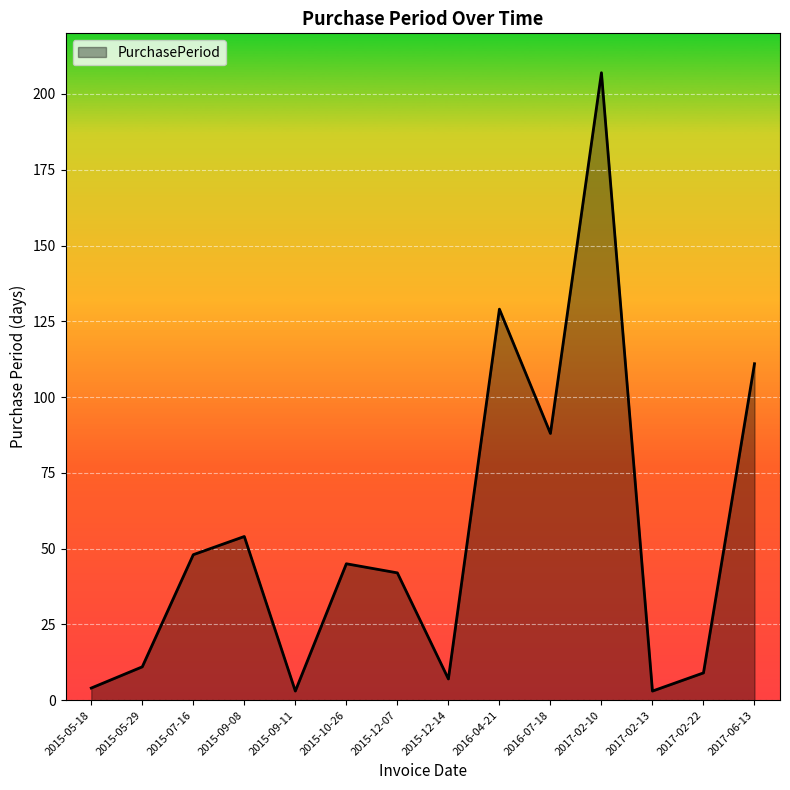

Count the number of data series in this chart.

1